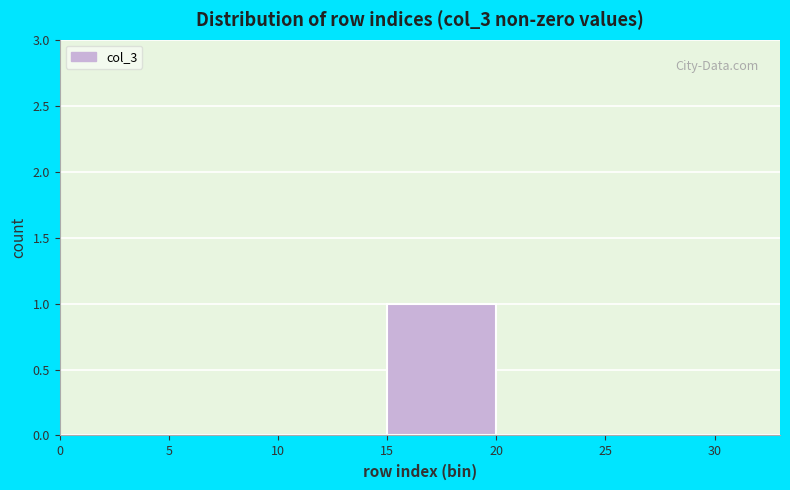

Reading left to right, list every bar in this chart as the range it spans on the x-axis followed by its height. The values are not printed on the chart, so give them approximately, as read against the axis.

0 to 5: 0
5 to 10: 0
10 to 15: 0
15 to 20: 1
20 to 25: 0
25 to 30: 0
30 to 33: 0